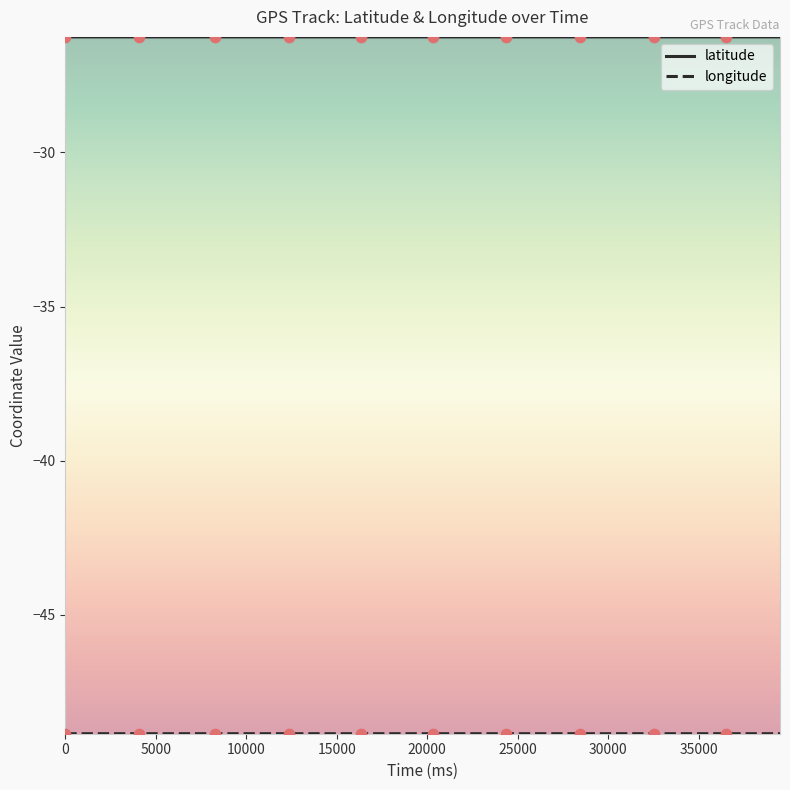

What is the greatest value displayed?

-26.3